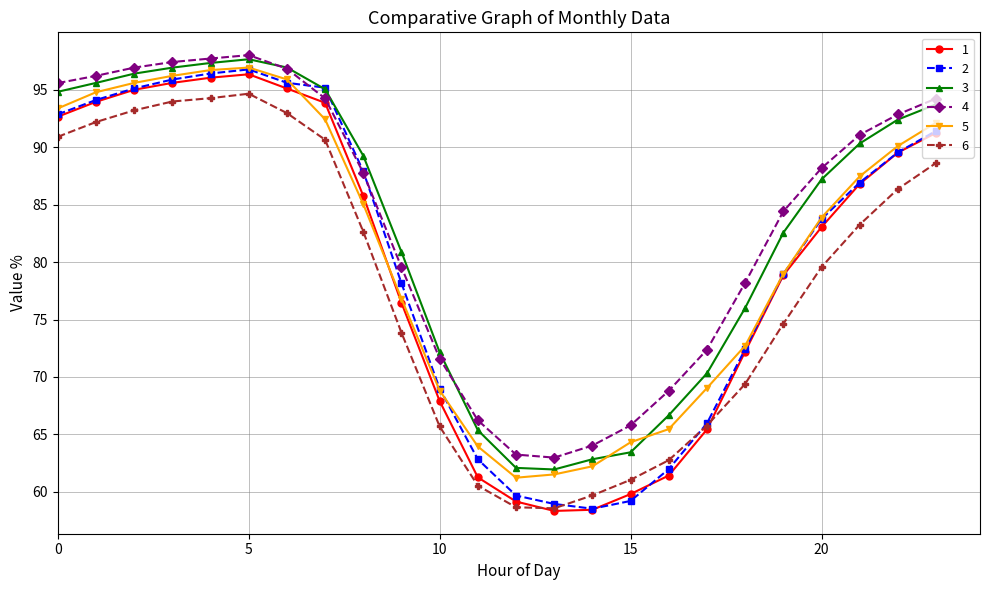

What are all the series names shown in the legend?

1, 2, 3, 4, 5, 6